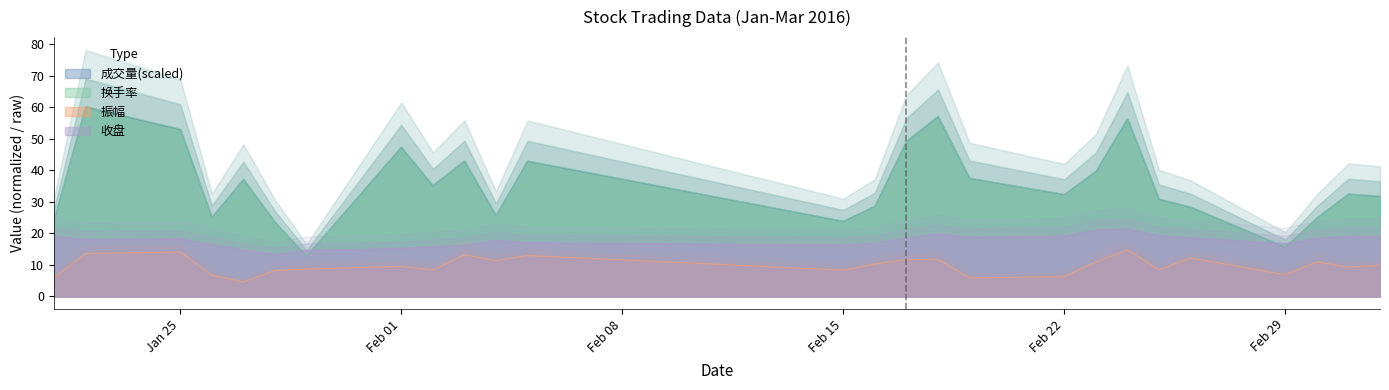

True or false: 成交量 and 振幅 intersect in this chart.

False